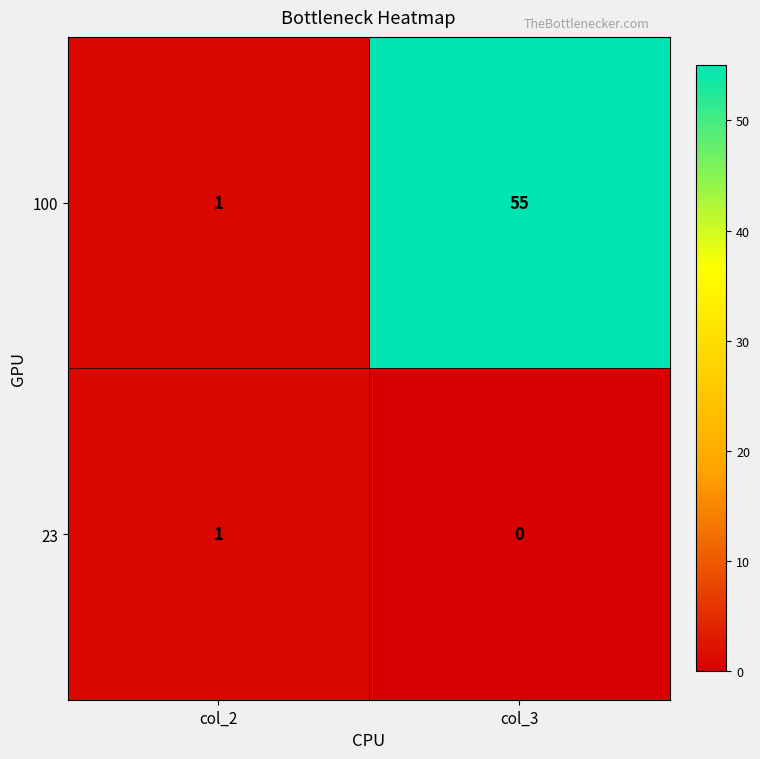

List the series in order of their overall mean, lowest first.

23, 100